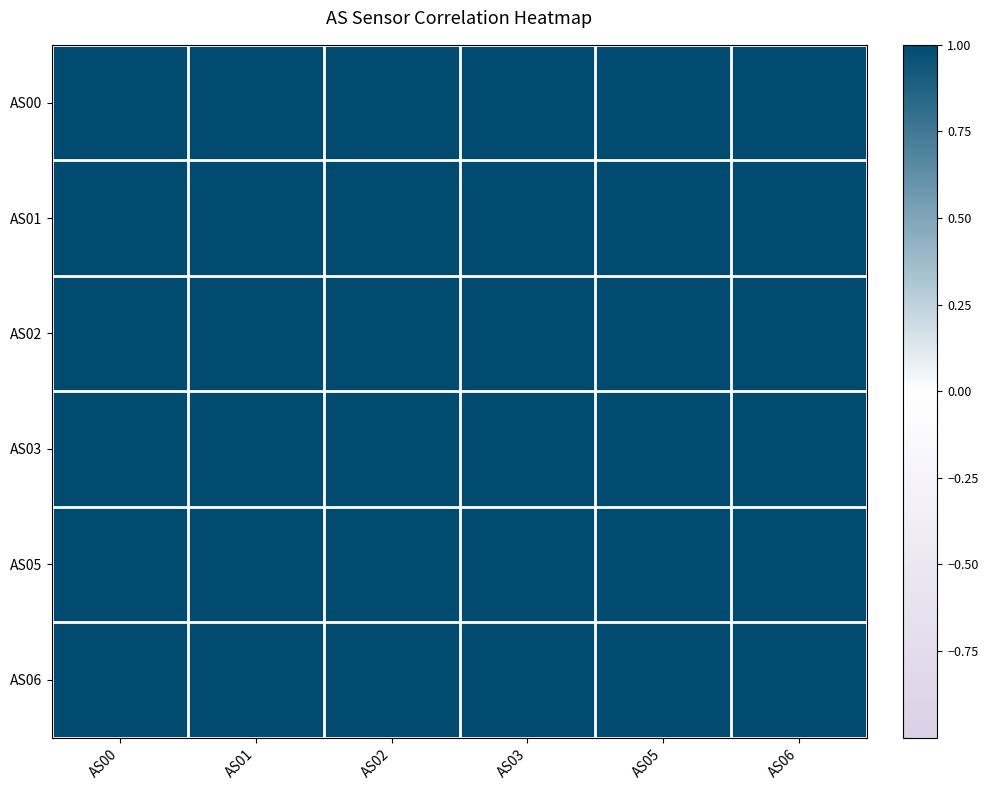

At which category is the sum across all series the highest?

AS06